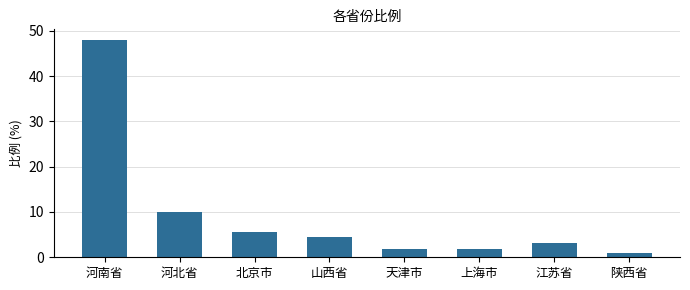

What position from the left is 山西省?

4